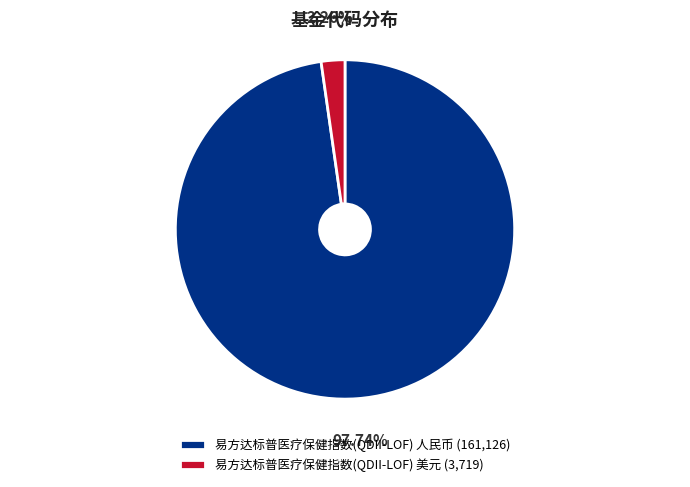

What is the smallest slice in the pie chart?

易方达标普医疗保健指数(QDII-LOF) 美元